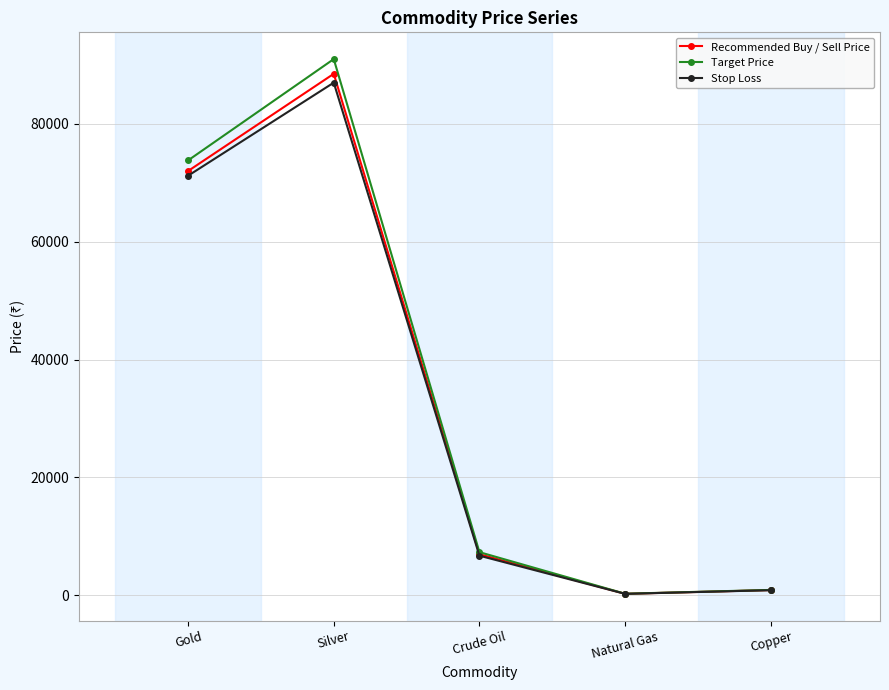

Between Gold and Crude Oil, which series saw the biggest shift?

Target Price